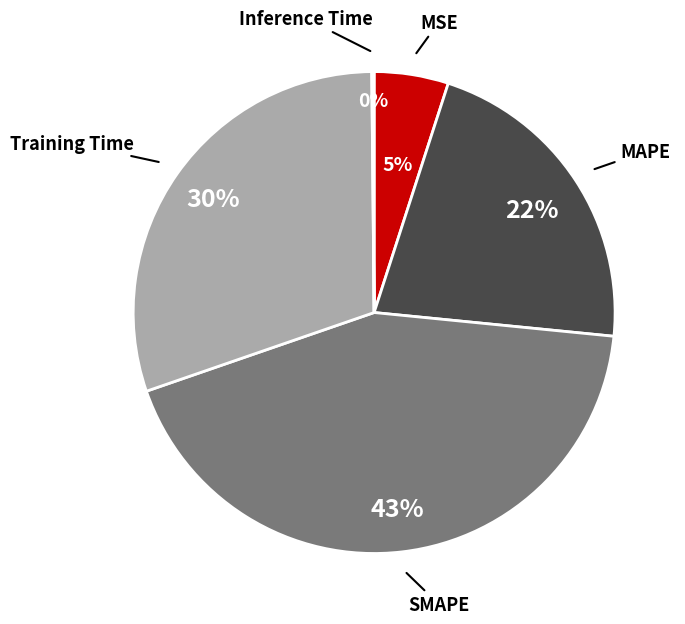

Combined, do Training Time and MAPE account for over 50%?

Yes